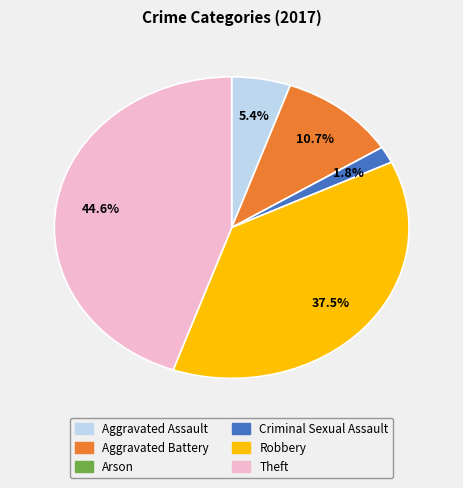

To the nearest percent, what portion does Aggravated Battery represent?

11%